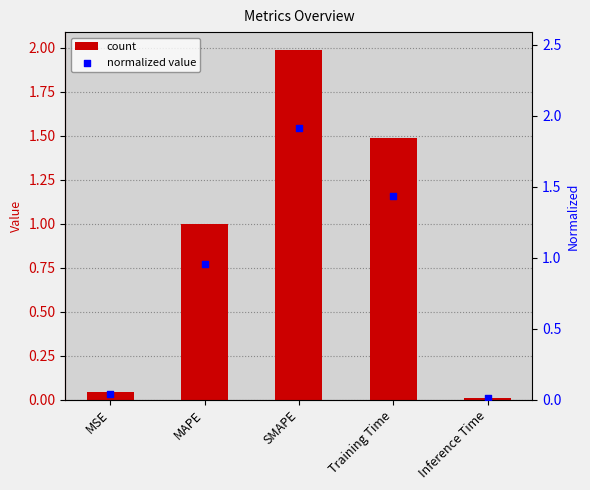

At which category is the sum across all series the highest?

SMAPE